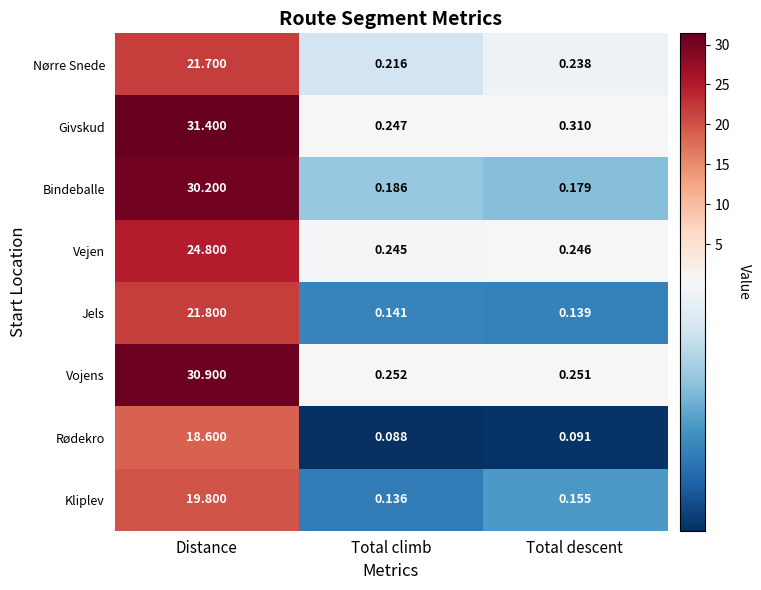

Is the value of Kliplev at Distance greater than the value of Givskud at Total climb?

Yes